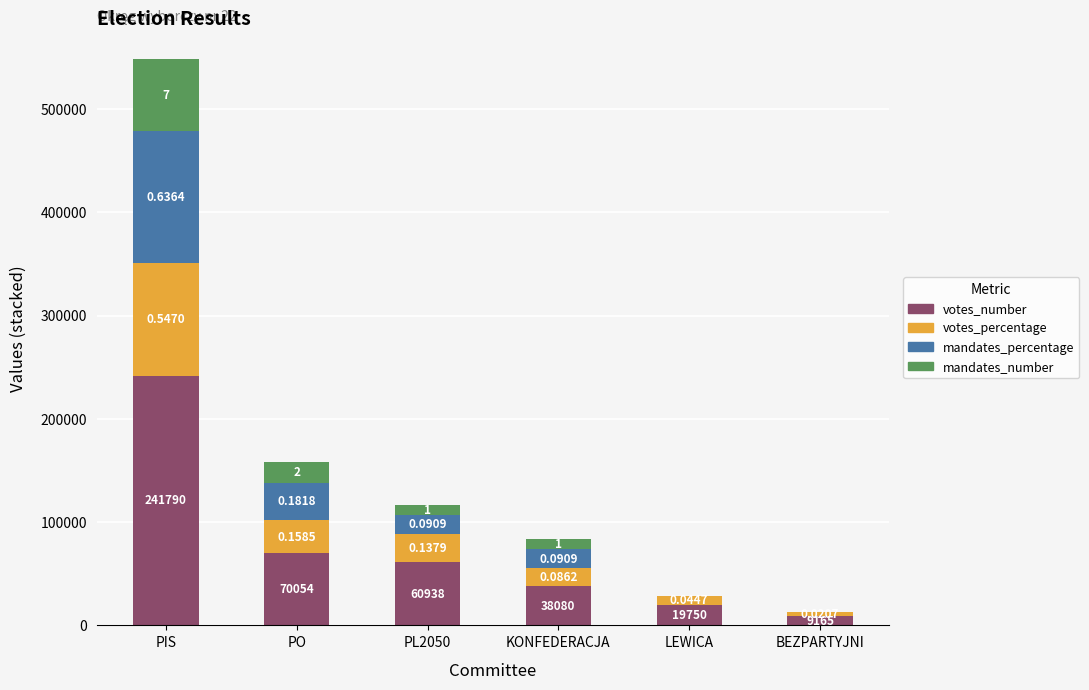

What is the label of the 3rd bar from the right?

KONFEDERACJA